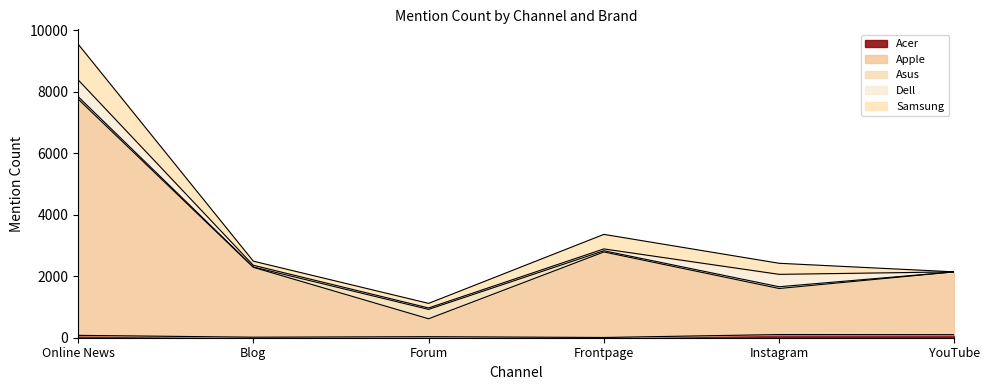

Reading left to right, what are all the values shown in this chart?

Acer: Online News=77	Blog=17	Forum=34	Frontpage=8	Instagram=103	YouTube=100
Apple: Online News=7688	Blog=2273	Forum=582	Frontpage=2781	Instagram=1498	YouTube=2042
Asus: Online News=79	Blog=11	Forum=305	Frontpage=40	Instagram=57	YouTube=0
Dell: Online News=545	Blog=55	Forum=47	Frontpage=59	Instagram=403	YouTube=0
Samsung: Online News=1163	Blog=134	Forum=149	Frontpage=473	Instagram=360	YouTube=0